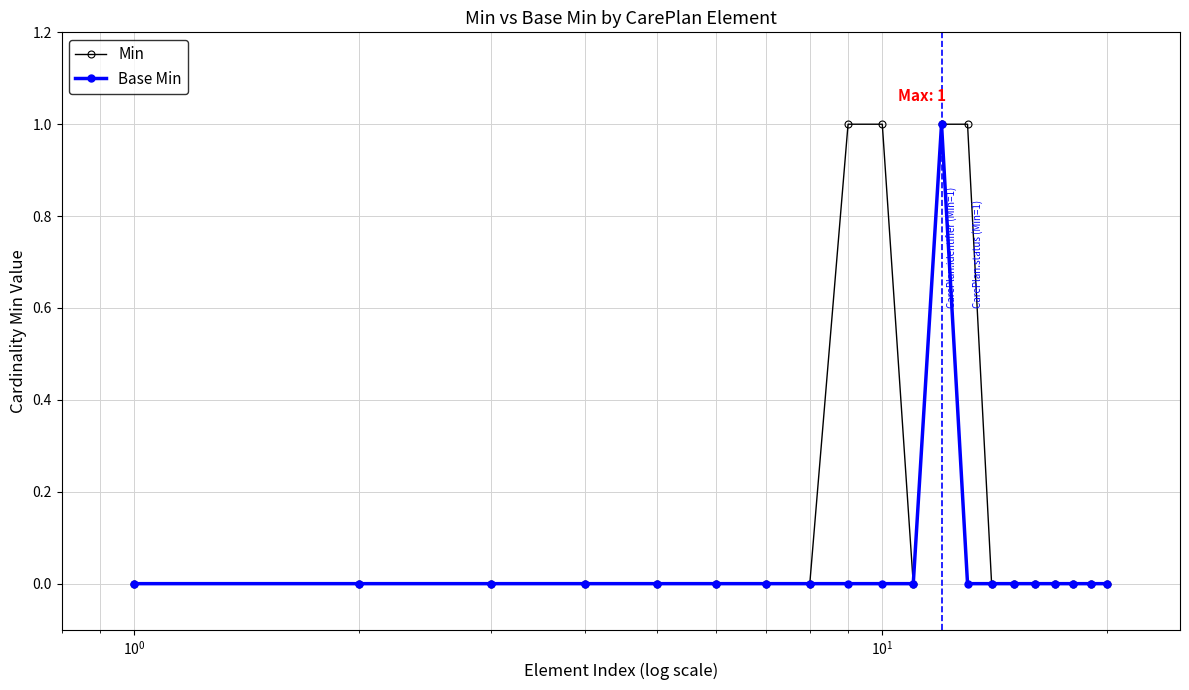

Does the chart display data point markers on the line(s)?

Yes